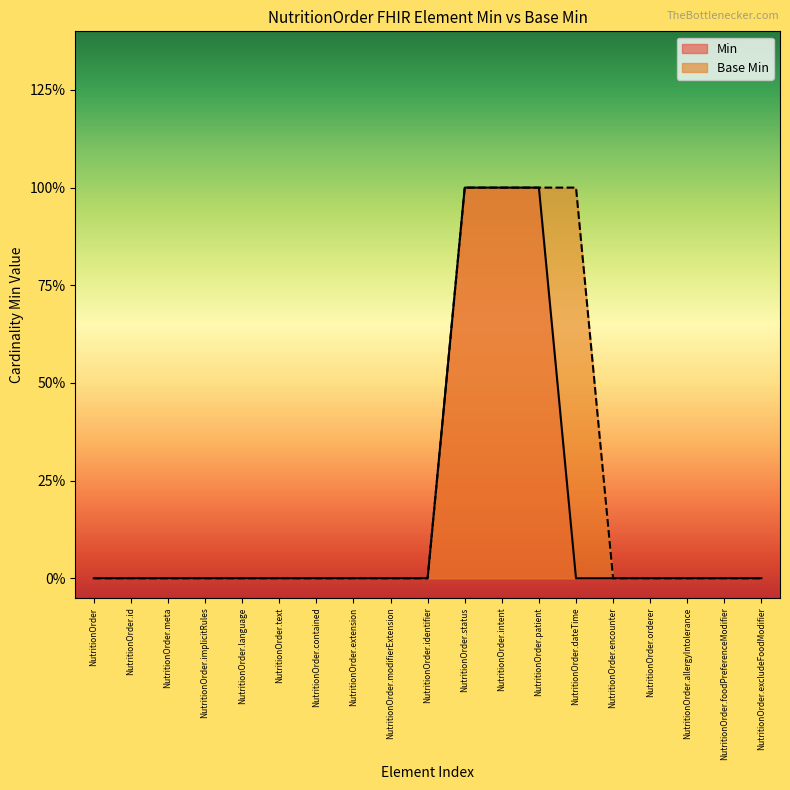

What is the maximum value for Min?

1